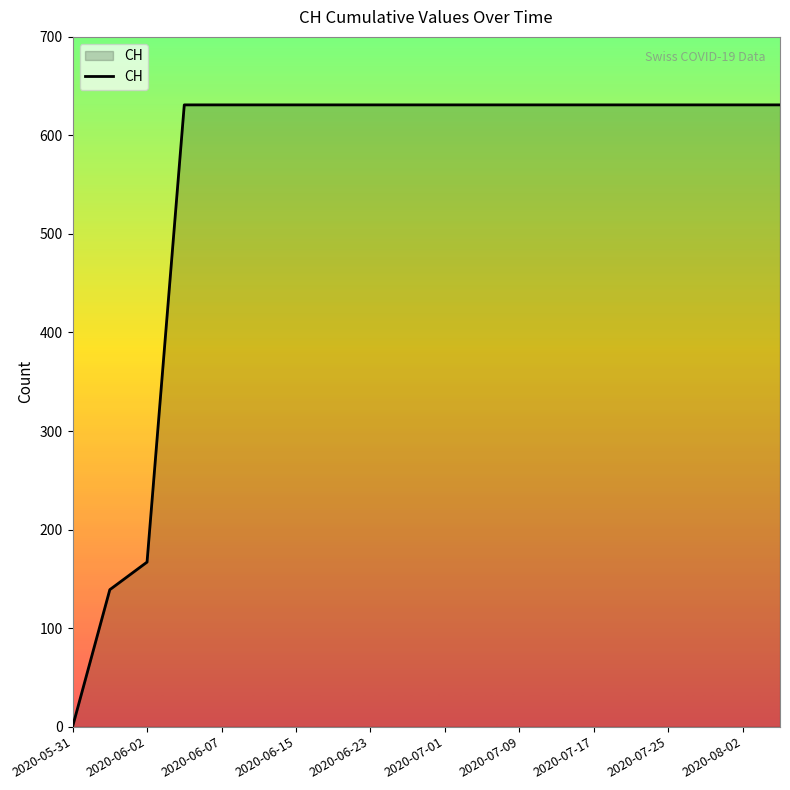

What is the difference between the maximum and minimum values?

631